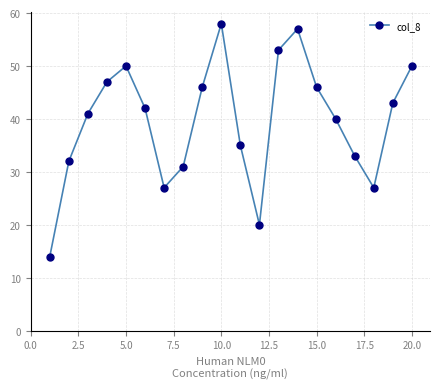

What is the greatest value displayed?

58